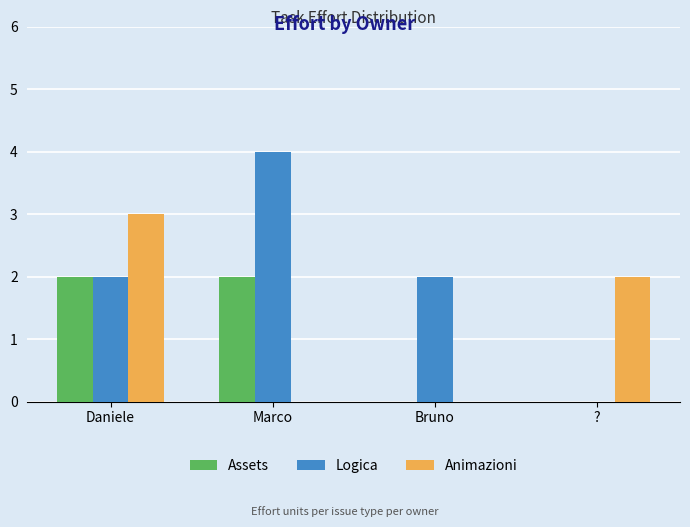

Reading right to left, transcribe all the data shown in this chart.

Assets: ?=0	Bruno=0	Marco=2	Daniele=2
Logica: ?=0	Bruno=2	Marco=4	Daniele=2
Animazioni: ?=2	Bruno=0	Marco=0	Daniele=3